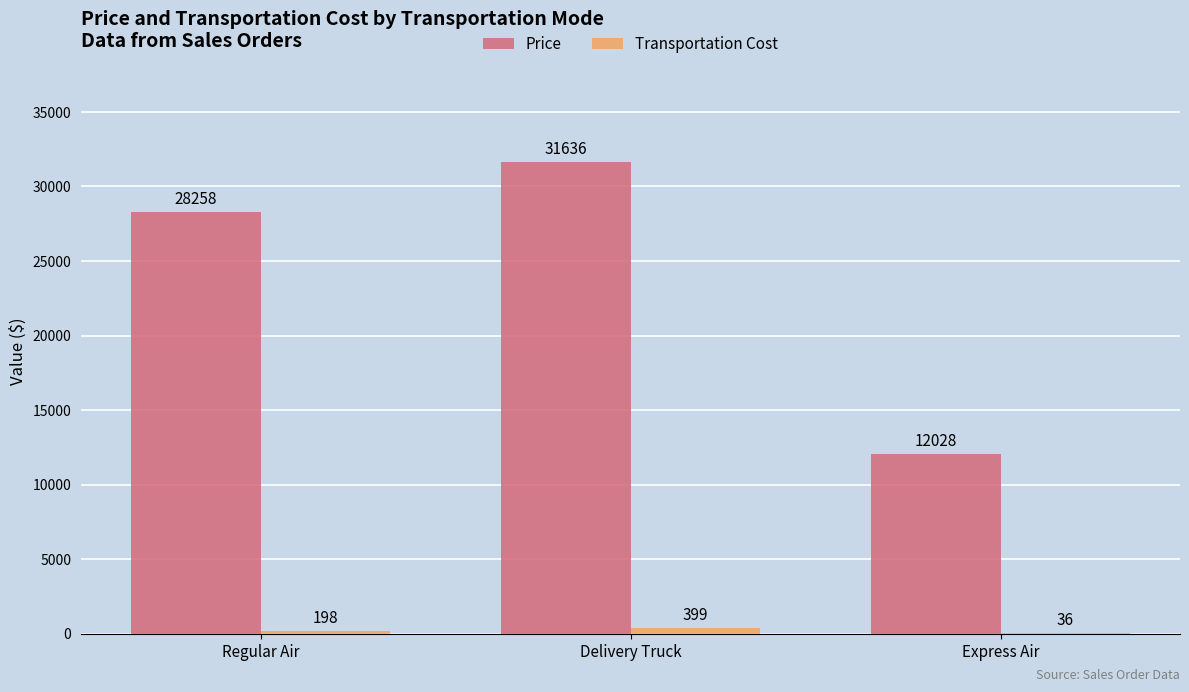

What is the sum of the Price values at Express Air and Delivery Truck?

43664.0